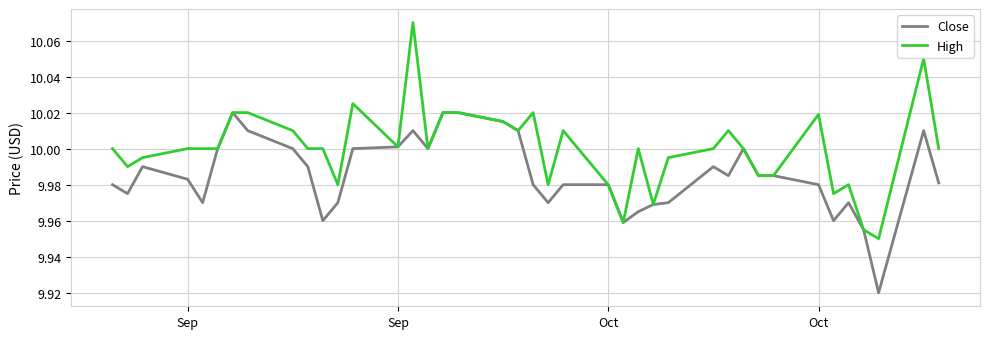

Which series has the largest range (max minus min)?

High